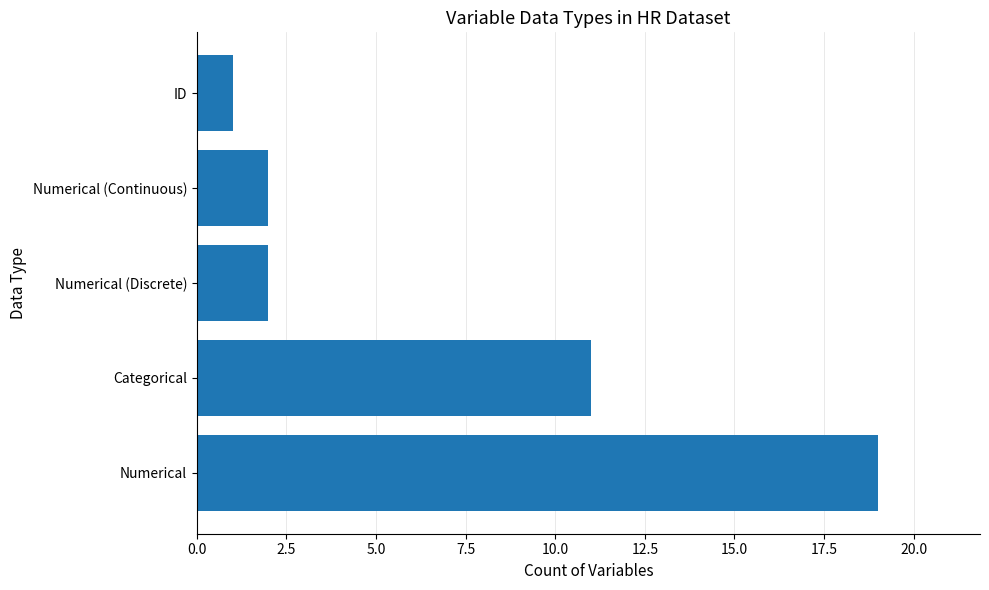

What is the greatest value displayed?

19